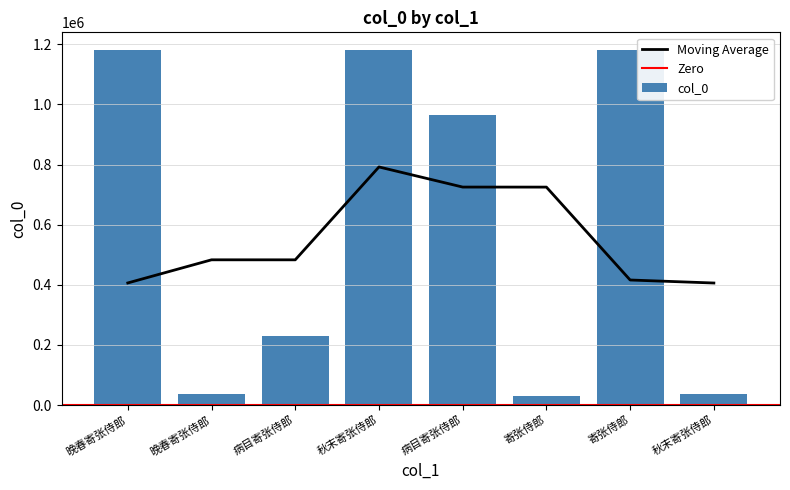

What is the label of the 6th bar from the left?

寄张侍郎